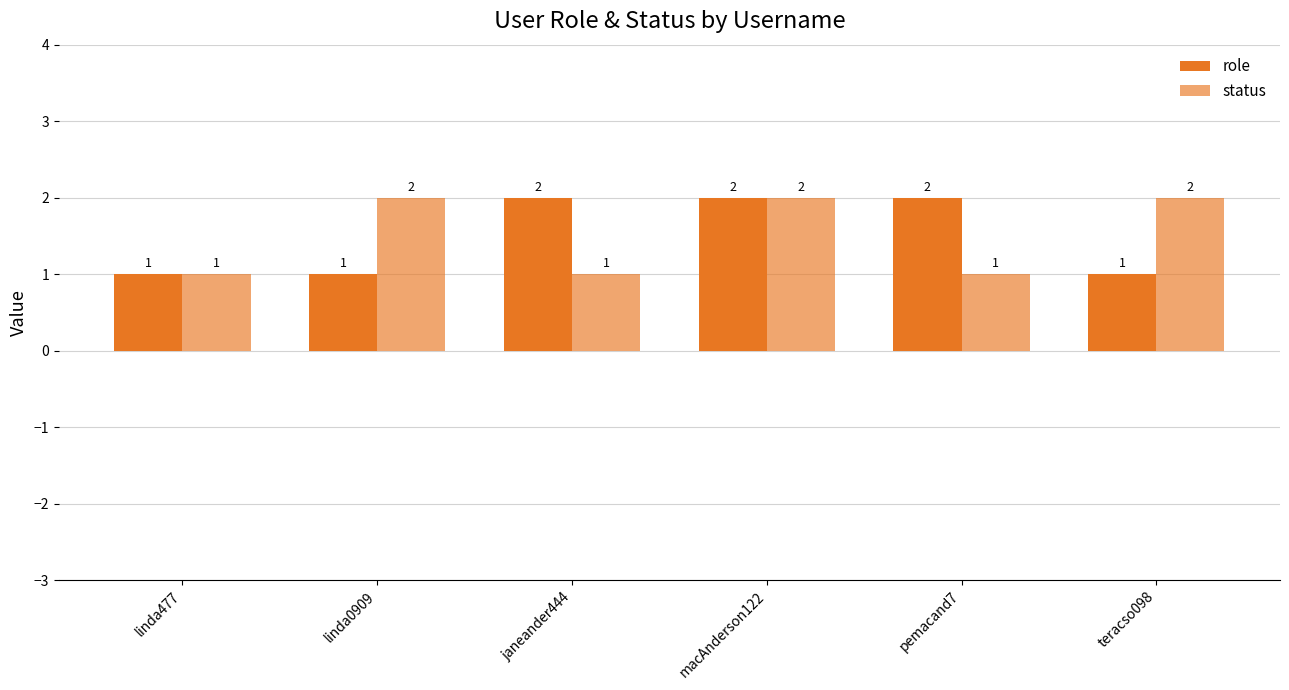

At how many categories does at least one series exceed 1?

5